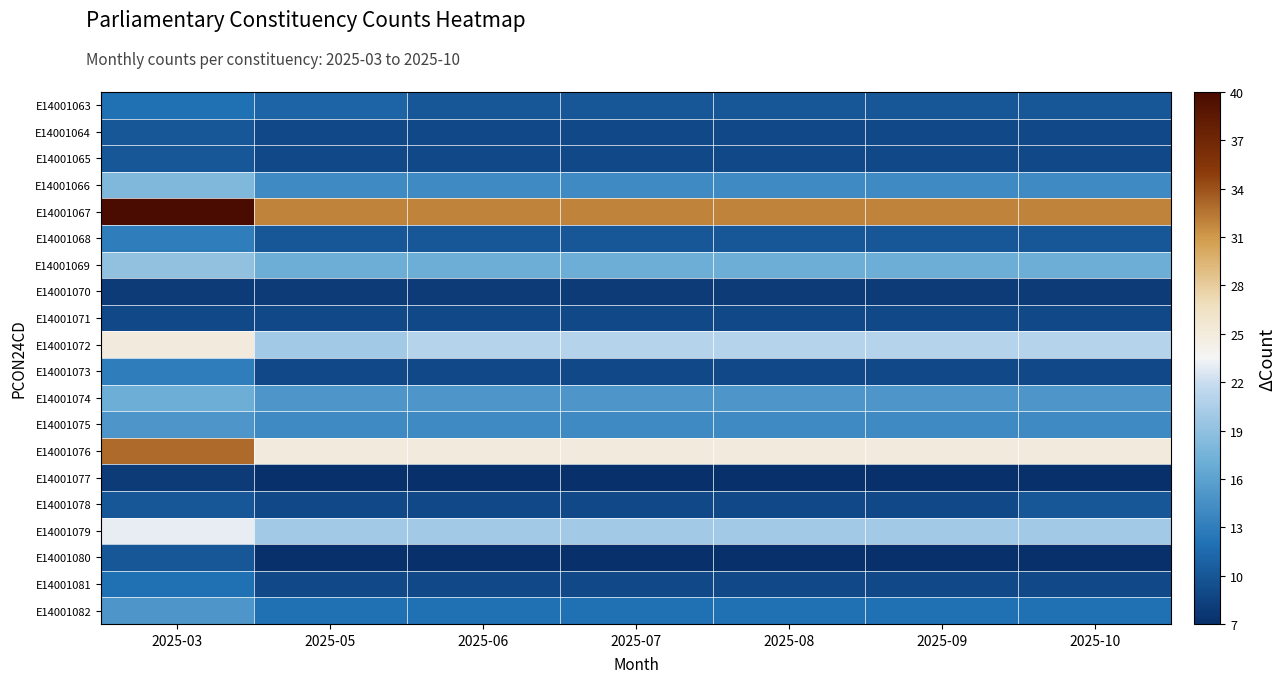

Which series has the widest spread of values?

E14001067